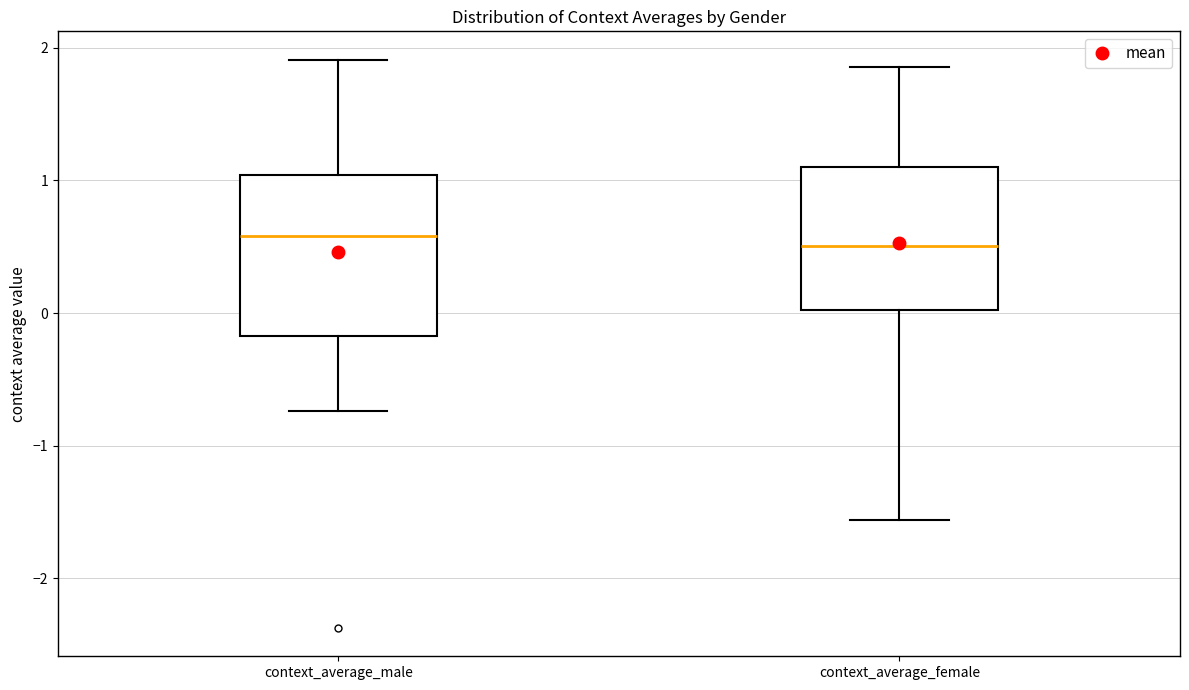

Which box is the tallest, from its lower edge to its upper edge?

context_average_male